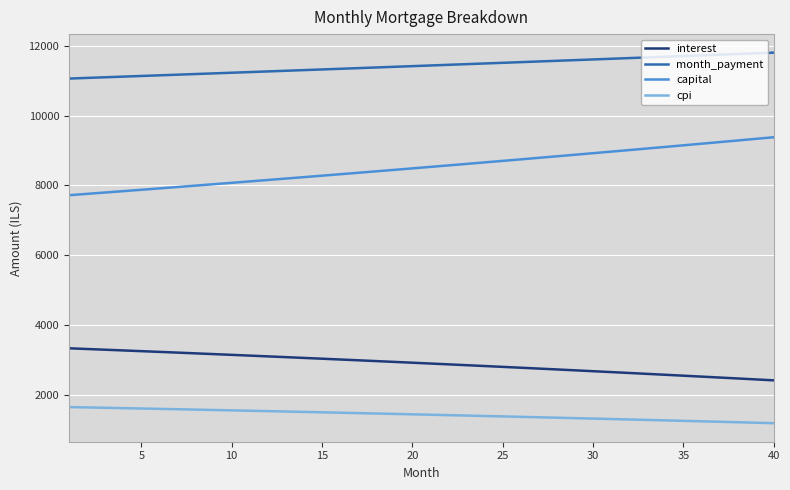

List the series in order of their peak value, highest first.

month_payment, capital, interest, cpi